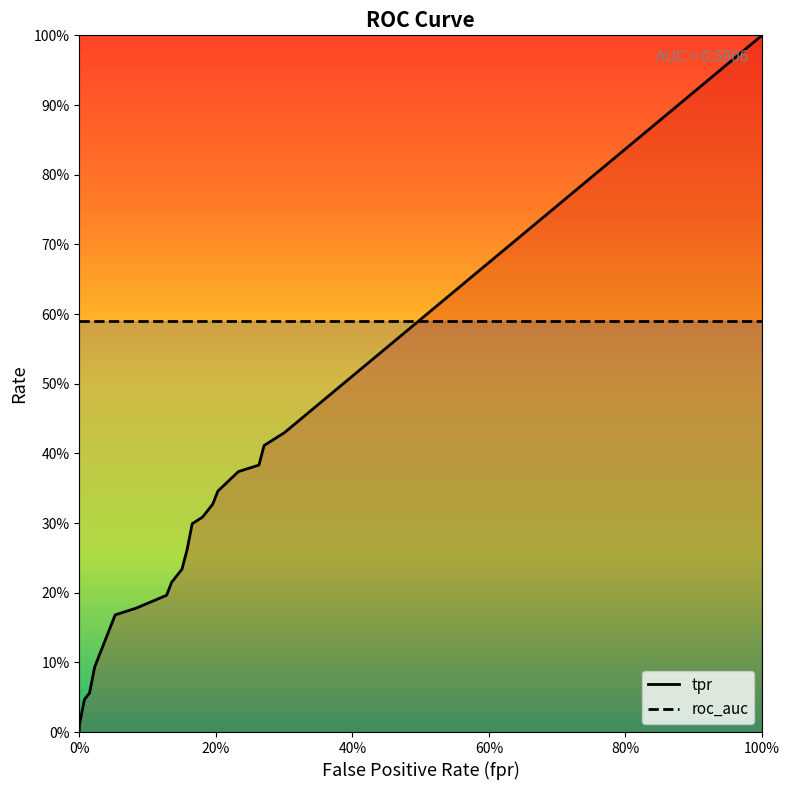

What is the value of the roc_auc point at the 2nd from the left?

0.6